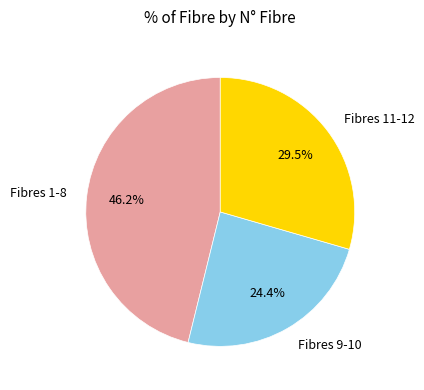

Approximately how many times larger is the value at Fibres 1-8 compared to Fibres 9-10?

1.9